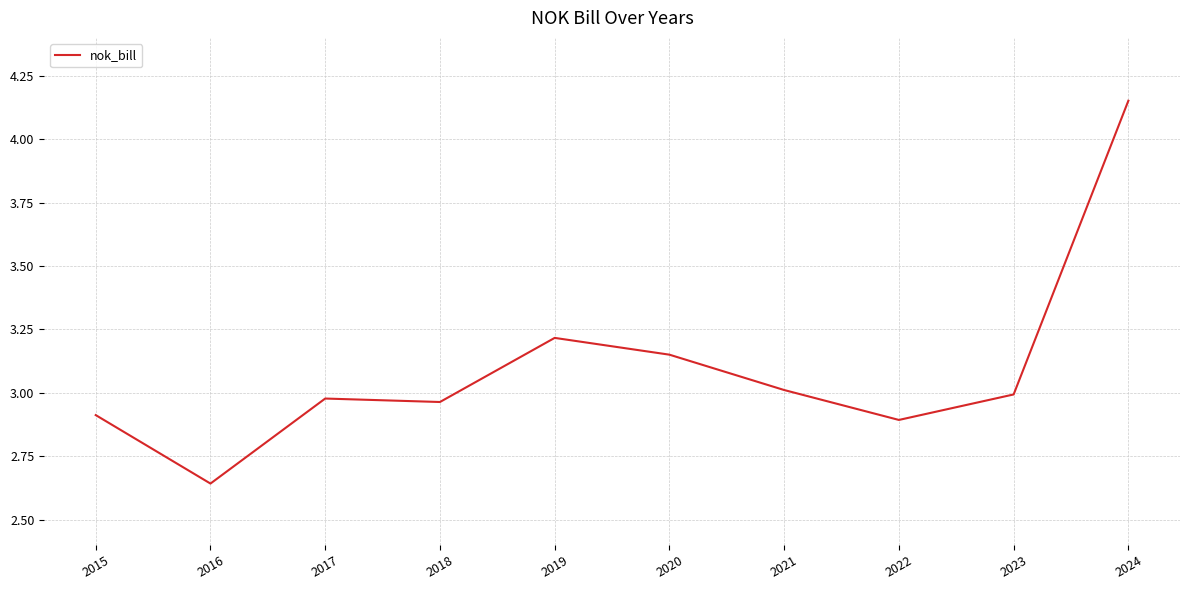

Which category has the highest value across all series?

2024